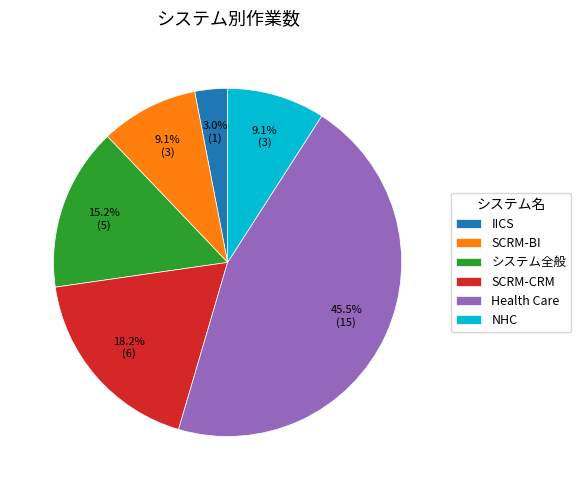

To the nearest percent, what portion does SCRM-CRM represent?

18%